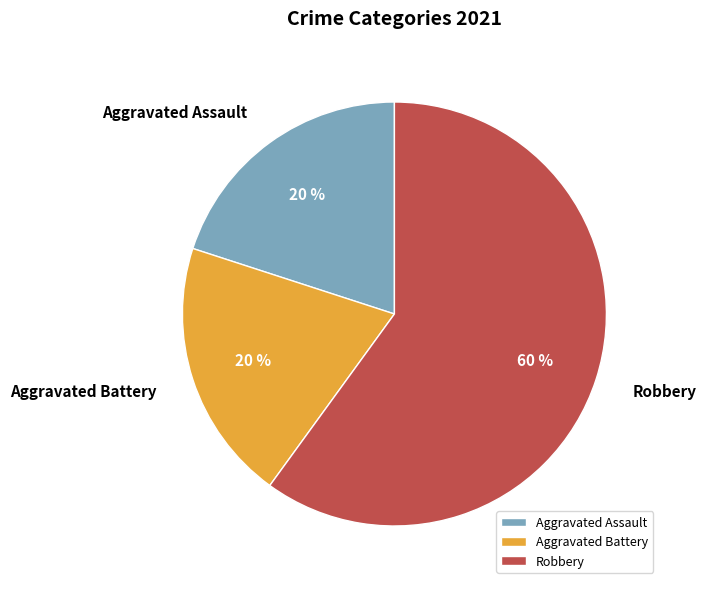

How many segments does this pie chart have?

3